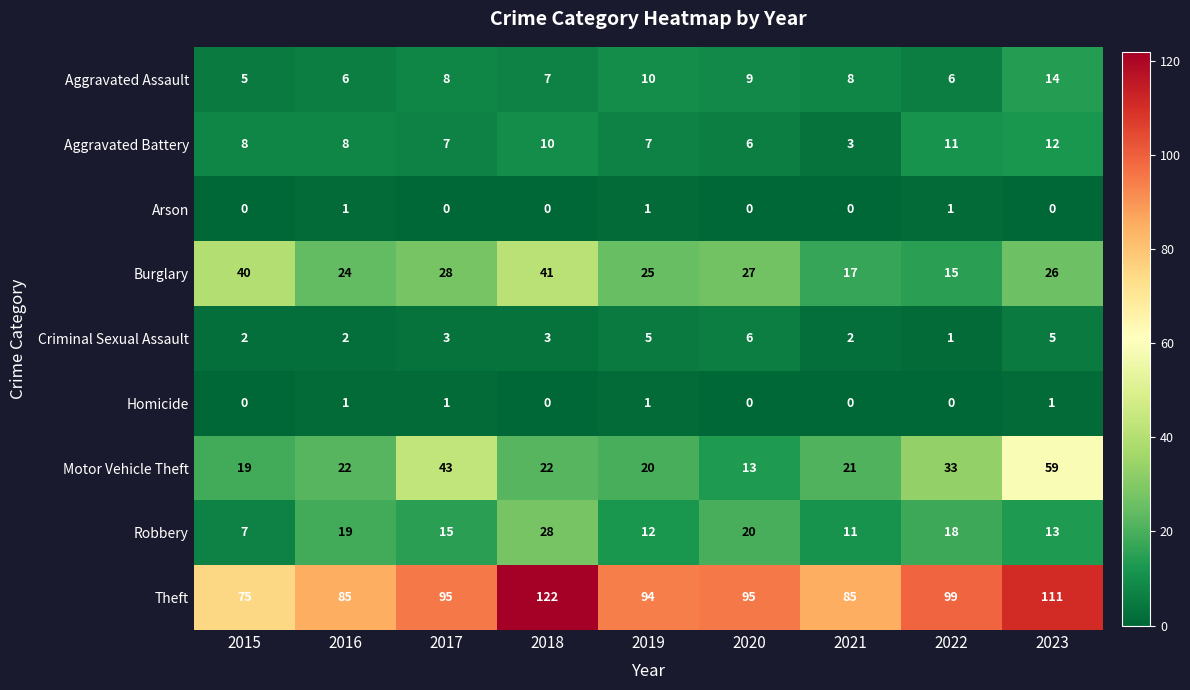

Between 2018 and 2021, which series saw the biggest shift?

Theft